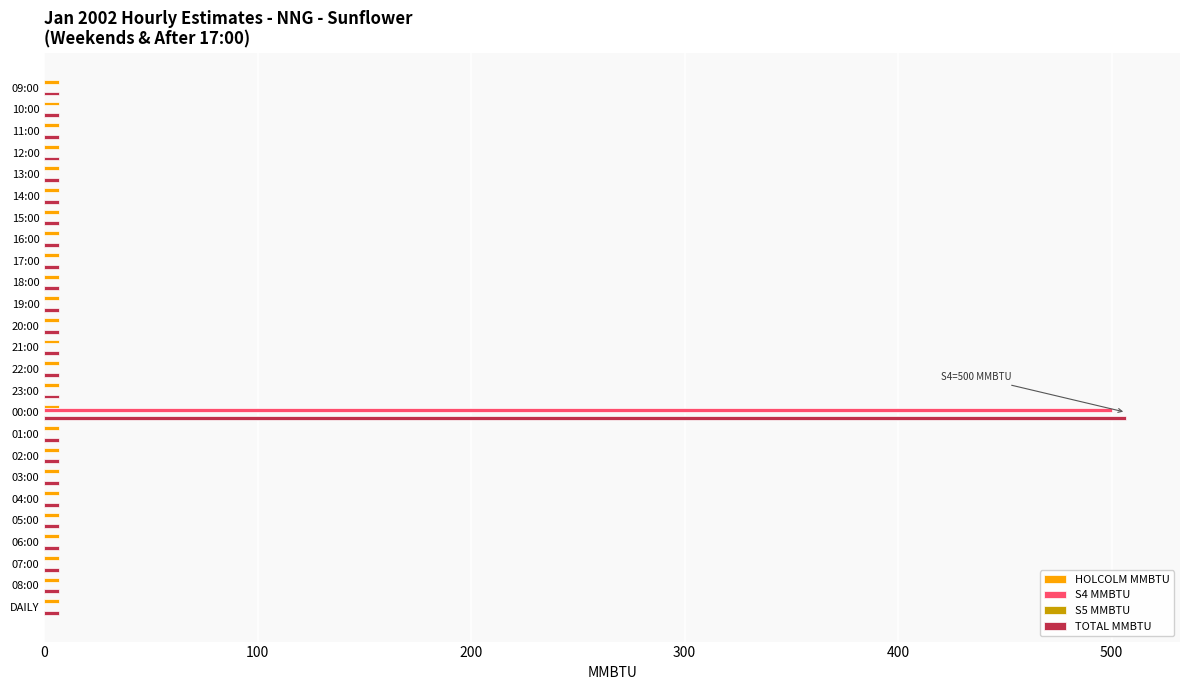

What is the maximum value shown in the chart?

506.8